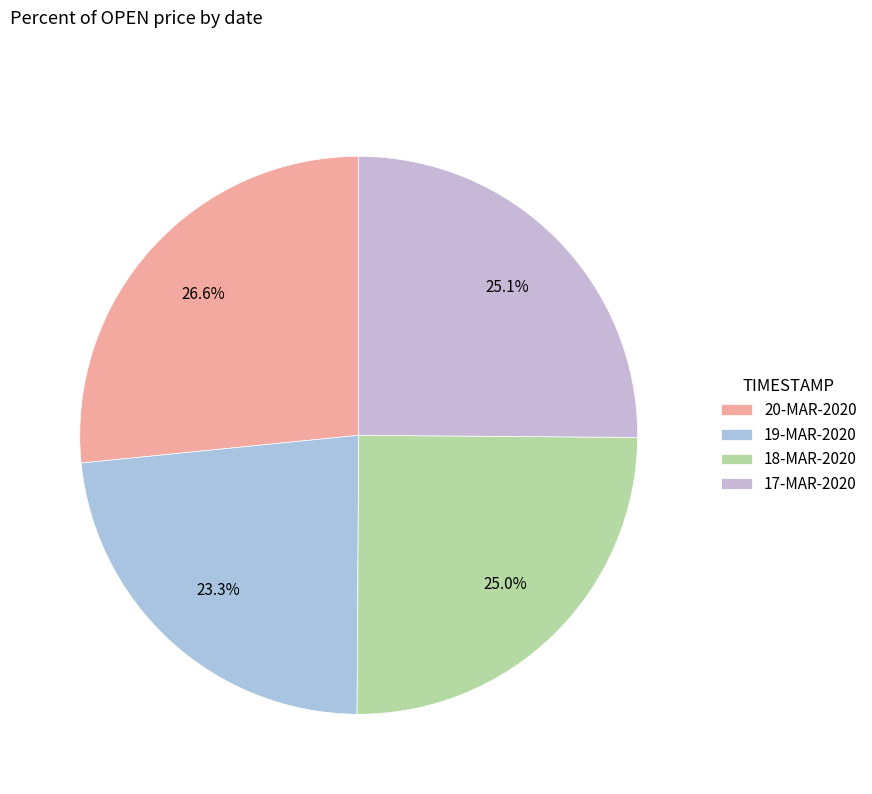

How many segments does this pie chart have?

4